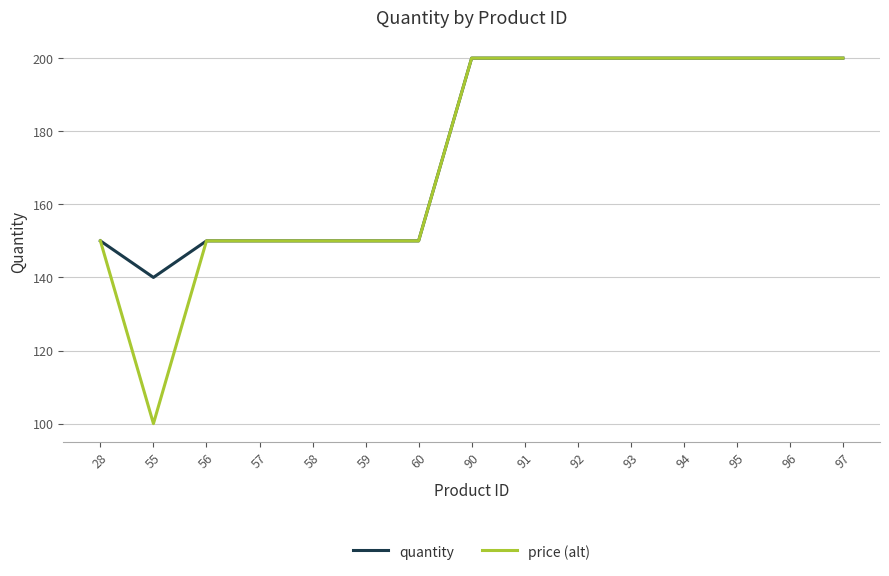

What is the difference between the maximum and second lowest values in the price (alt) series?

50